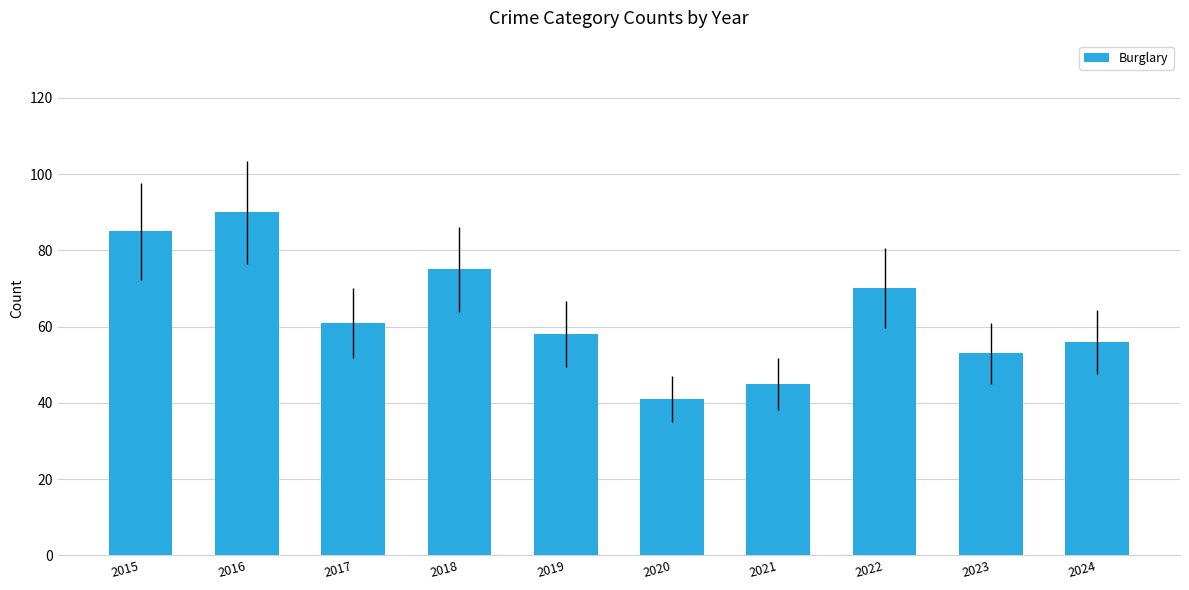

What is the difference between the second highest and second lowest values?

40